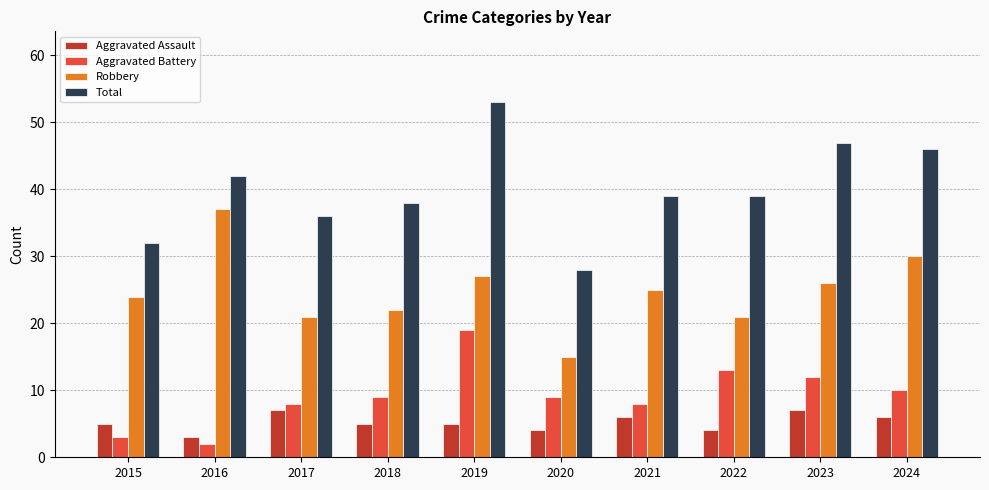

How many bars are there in each group?

4